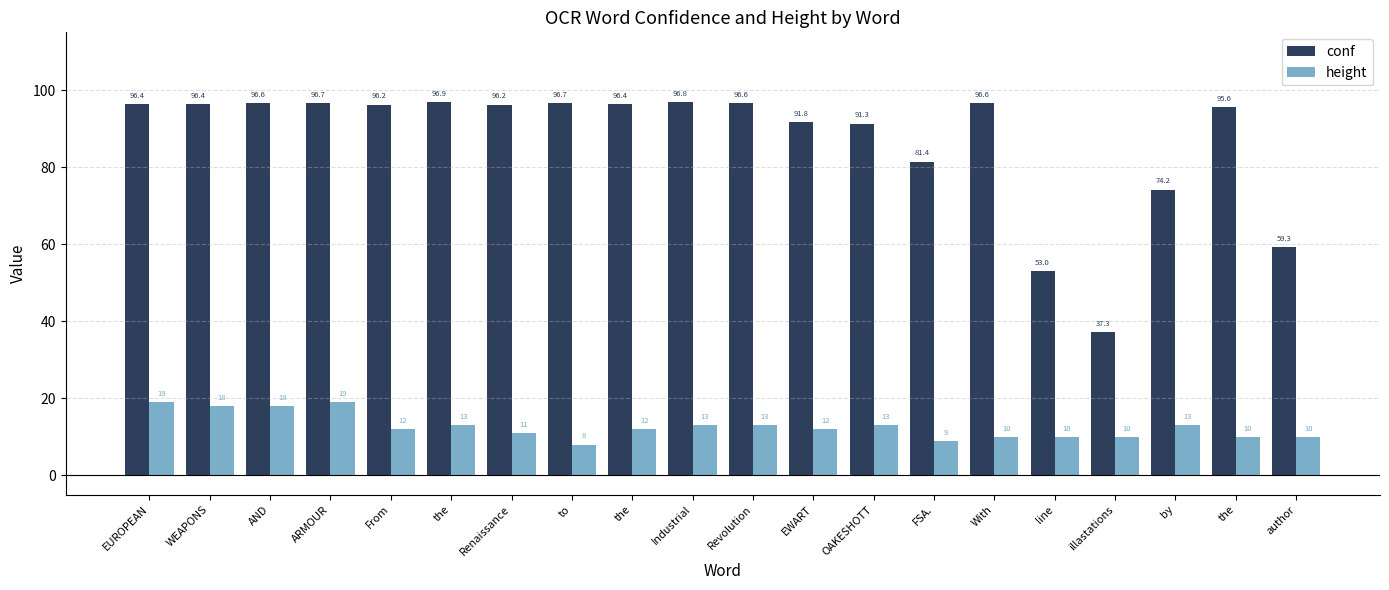

The height series shows 11.0 at Renaissance. True or false?

True